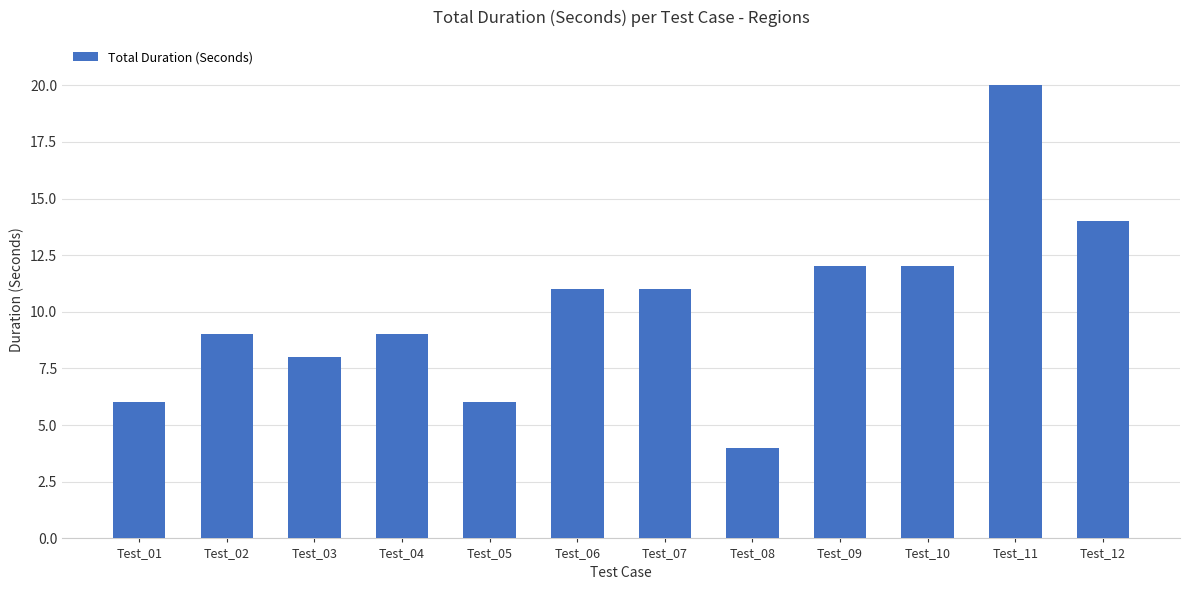

What is the average value?

10